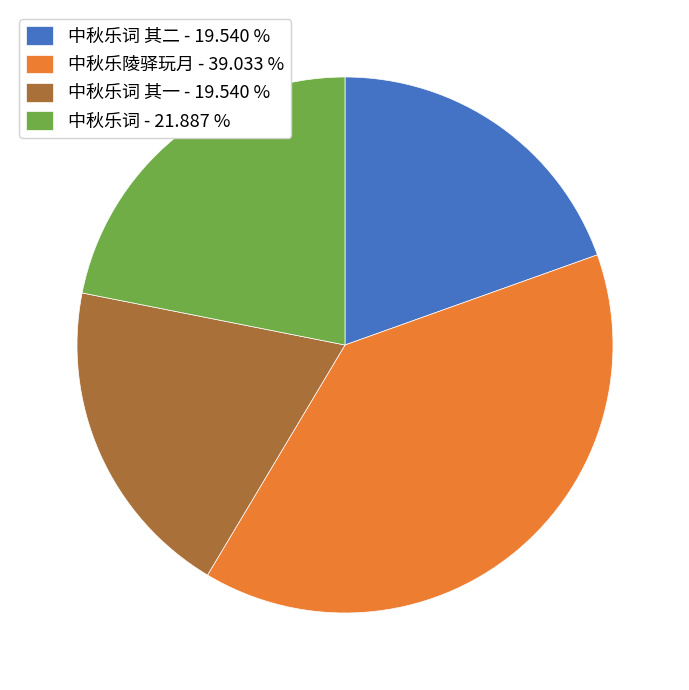

Is 中秋乐词 其一 - 19.540 % the majority of the pie?

No